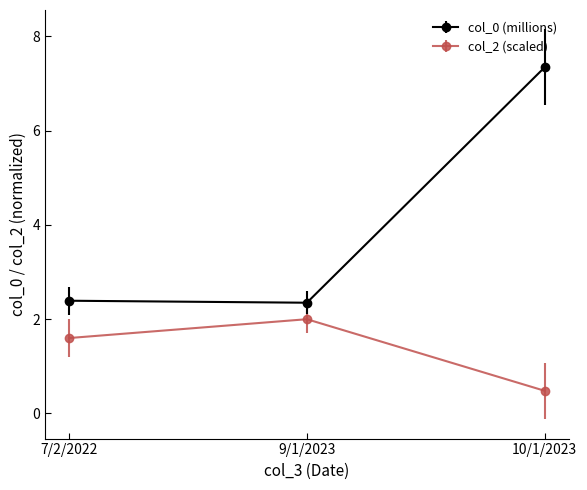

How many series are shown in this chart?

2